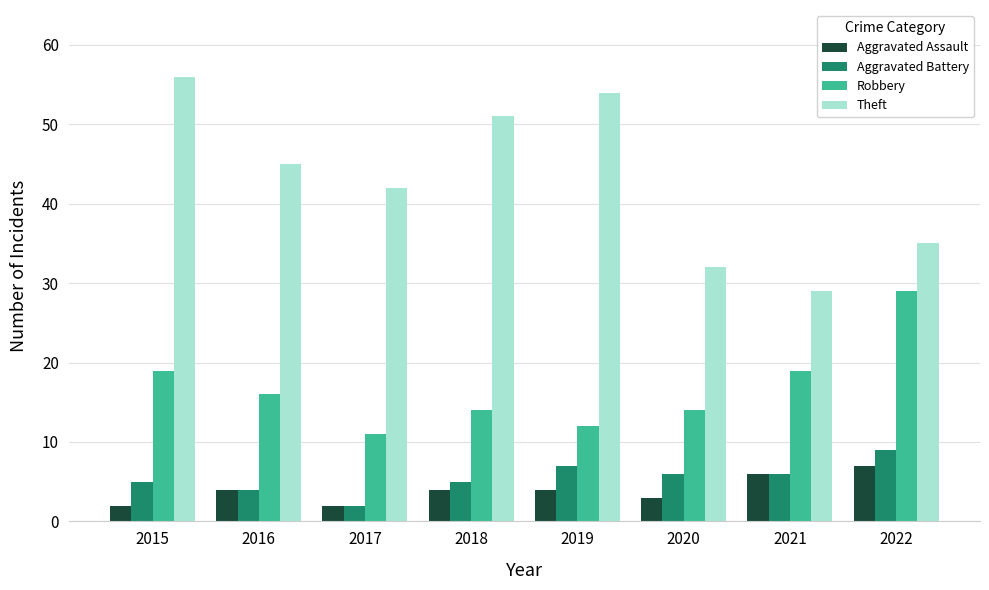

Reading left to right, what are all the values shown in this chart?

Aggravated Assault: 2015=2	2016=4	2017=2	2018=4	2019=4	2020=3	2021=6	2022=7
Aggravated Battery: 2015=5	2016=4	2017=2	2018=5	2019=7	2020=6	2021=6	2022=9
Robbery: 2015=19	2016=16	2017=11	2018=14	2019=12	2020=14	2021=19	2022=29
Theft: 2015=56	2016=45	2017=42	2018=51	2019=54	2020=32	2021=29	2022=35